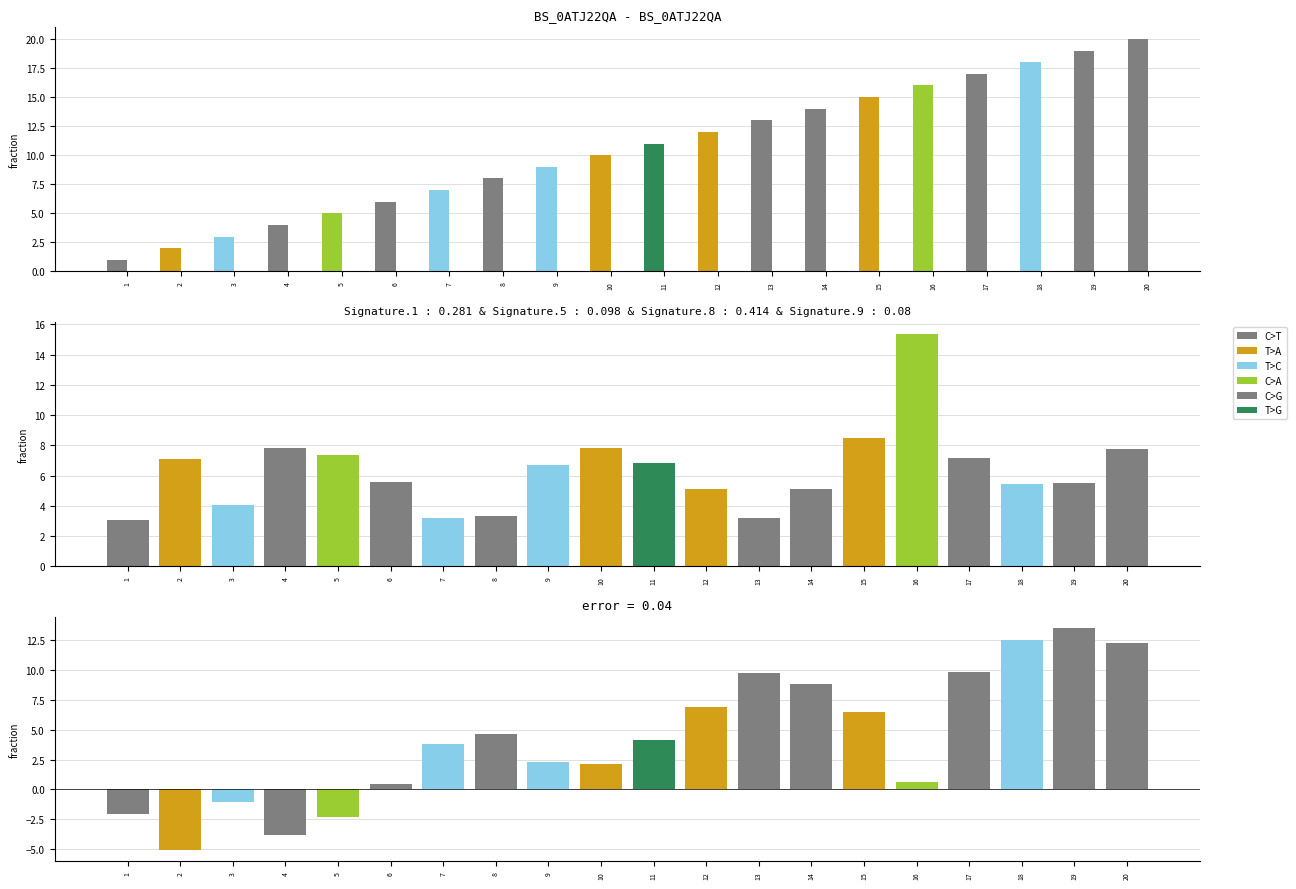

Between 12 and 20, which is larger?

20